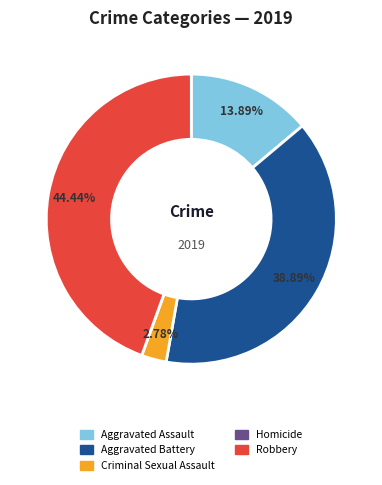

To the nearest percent, what percentage of the pie is Aggravated Assault?

14%